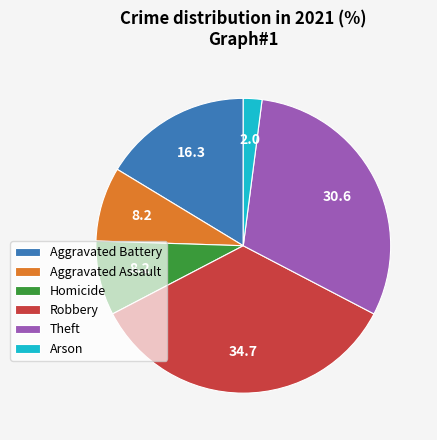

Do Aggravated Battery and Theft together represent more than half of the pie?

No